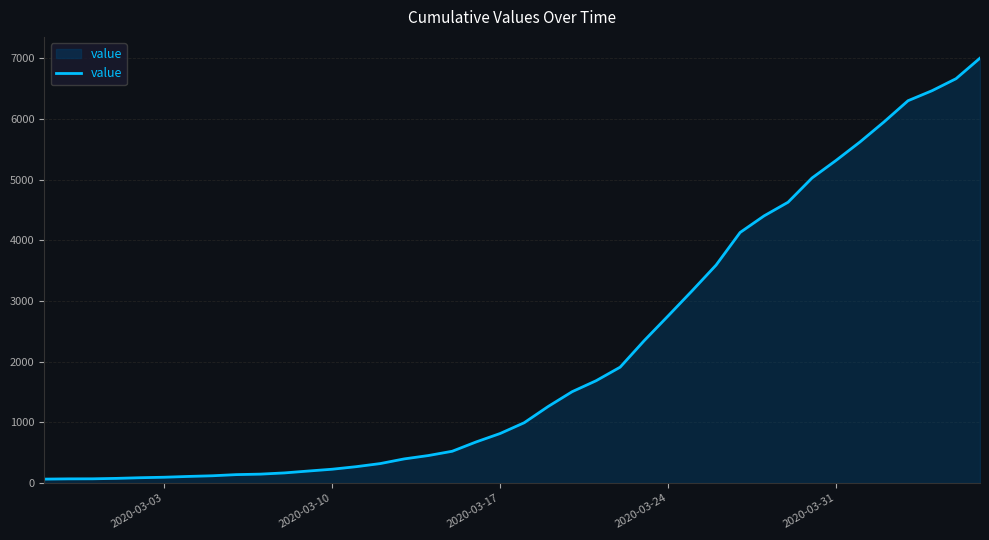

Does the chart have visible grid lines?

Yes